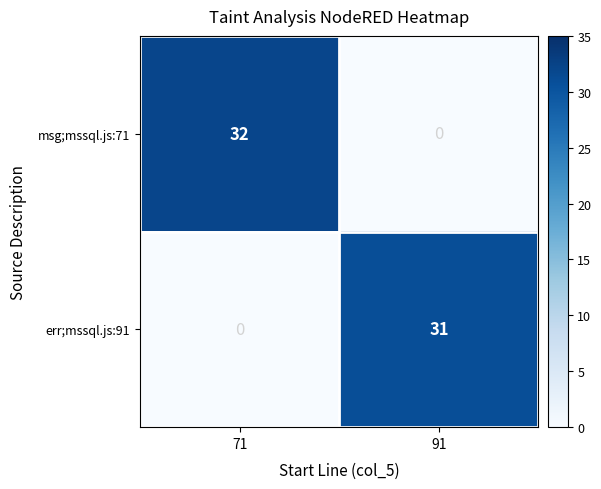

What is the spread (max minus min) of values at 91?

31